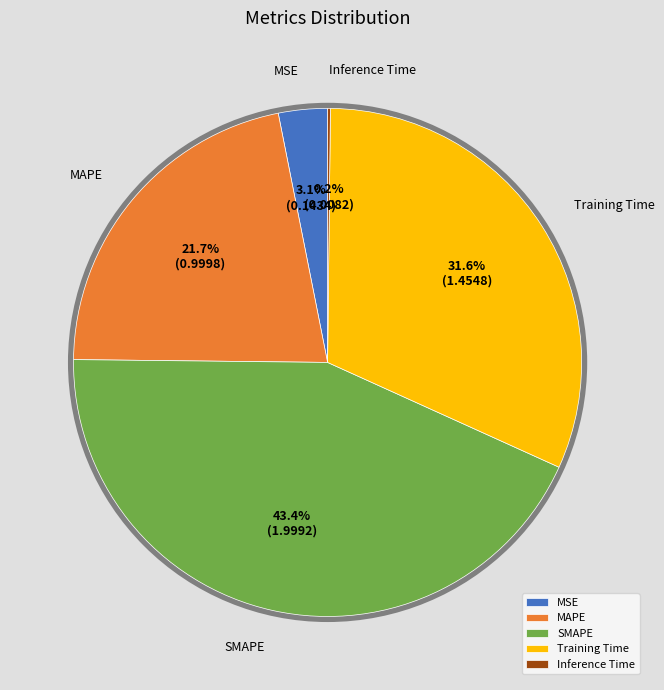

To the nearest percent, what percentage of the pie is Training Time?

32%